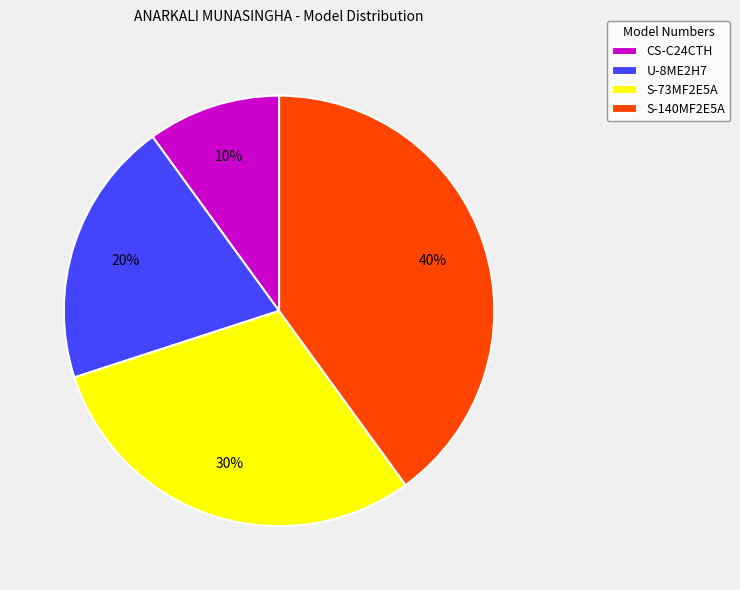

Rank the categories by value from highest to lowest.

S-140MF2E5A, S-73MF2E5A, U-8ME2H7, CS-C24CTH